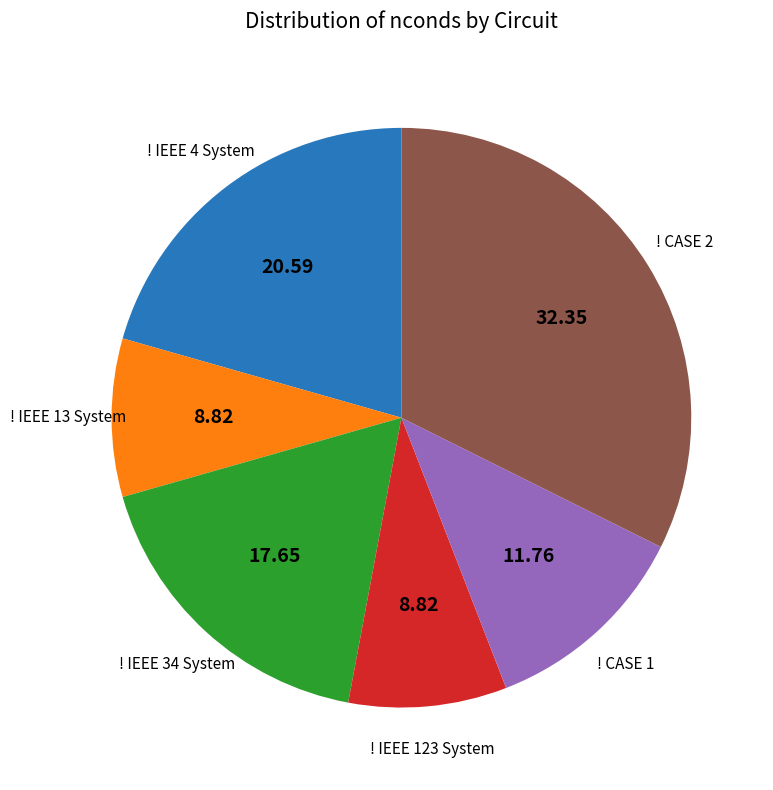

Is the sum of ! IEEE 4 System and ! IEEE 34 System greater than half?

No